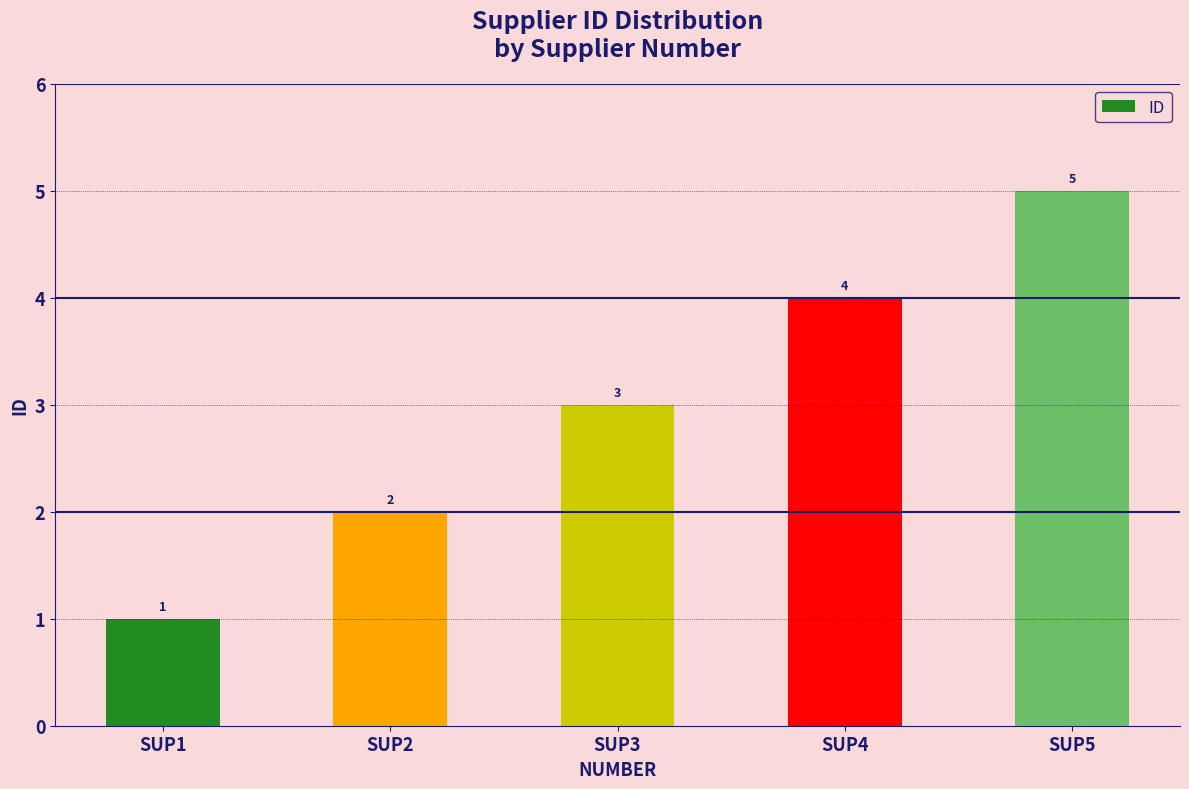

What is the difference between the maximum and minimum values?

4